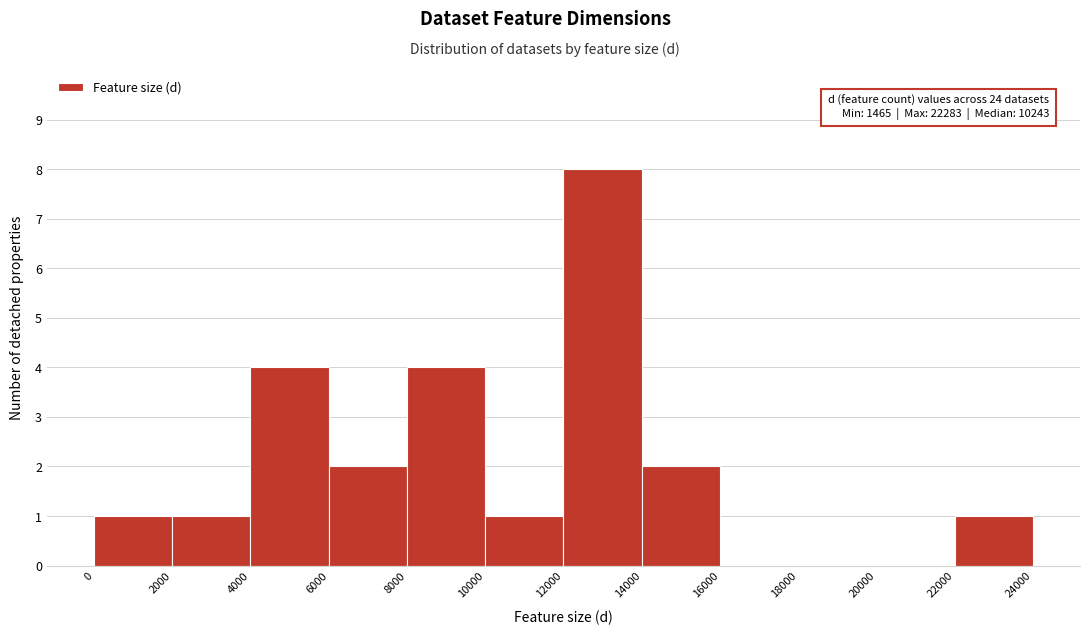

Which range on the x-axis has the tallest bar?

12000 to 14000